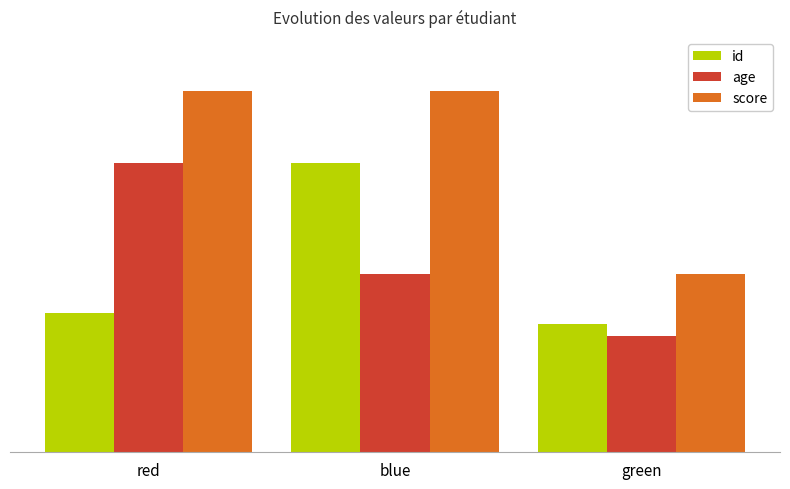

Reading left to right, what are all the values shown in this chart?

id: red=25	blue=52	green=23
age: red=52	blue=32	green=21
score: red=65	blue=65	green=32